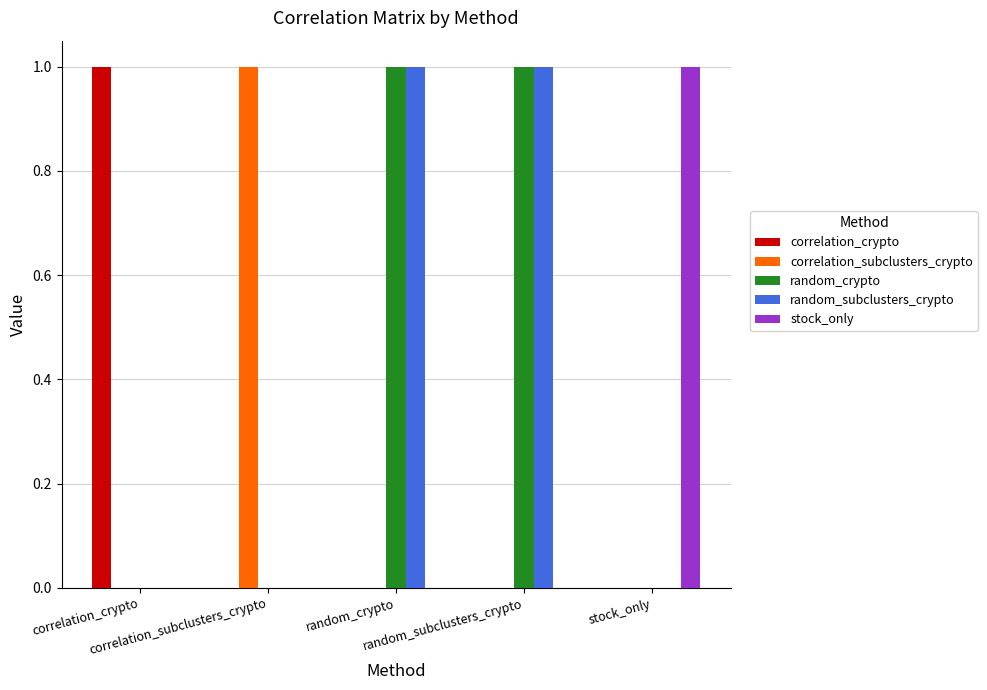

What are all the series names shown in the legend?

correlation_crypto, correlation_subclusters_crypto, random_crypto, random_subclusters_crypto, stock_only